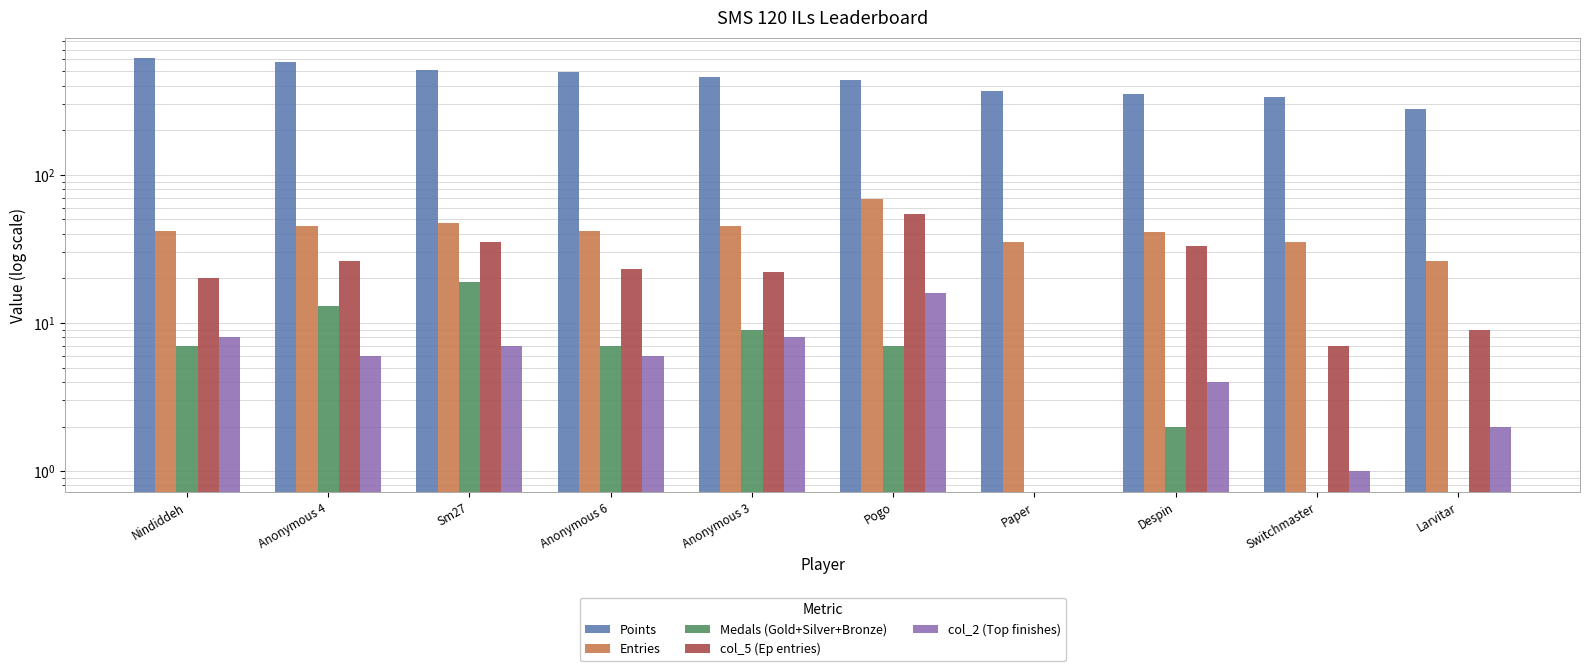

What is the total value across all series at Pogo?

585